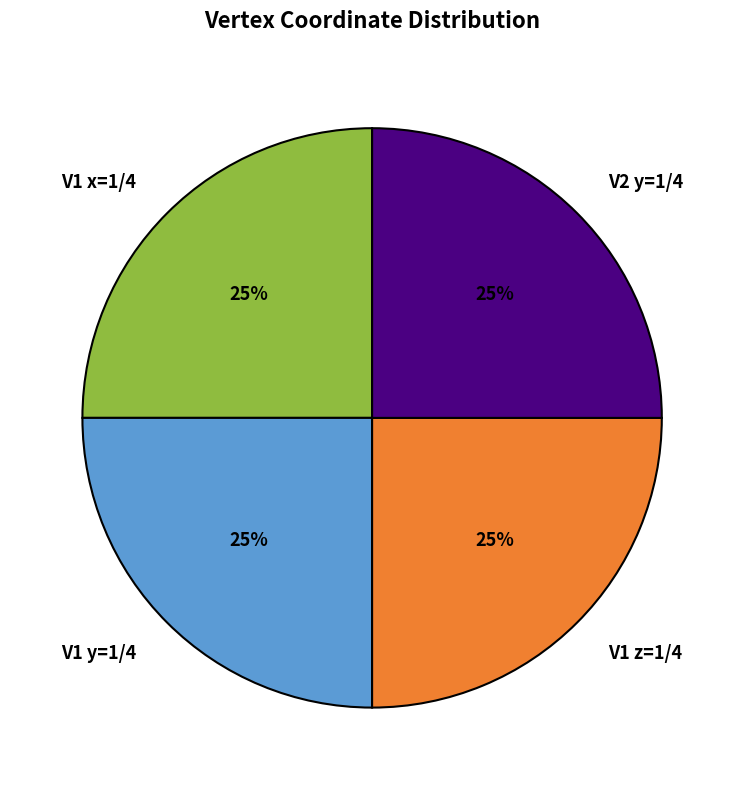

Is it true that V1 z=1/4 is 25% of the pie?

True